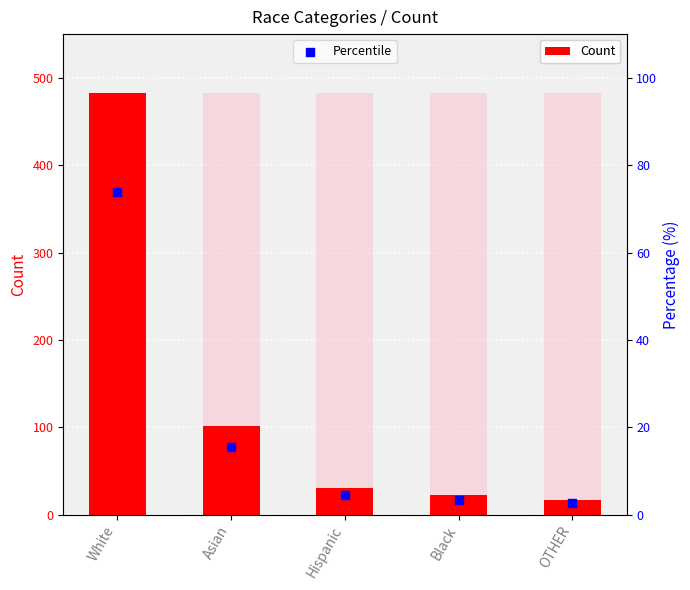

What are all the series names shown in the legend?

Count, Percentile